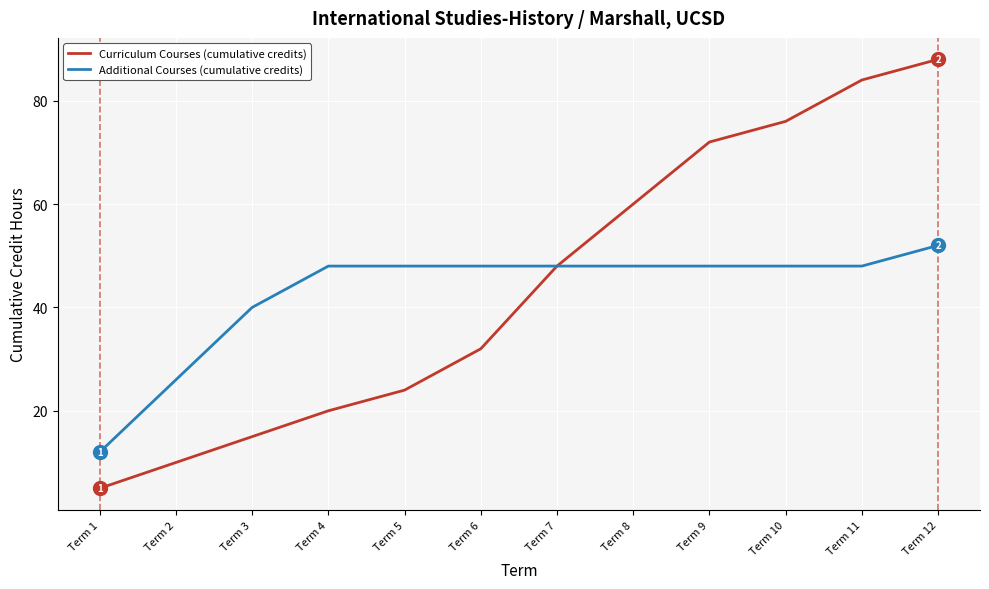

Which series has the largest range (max minus min)?

Curriculum Courses (cumulative credits)